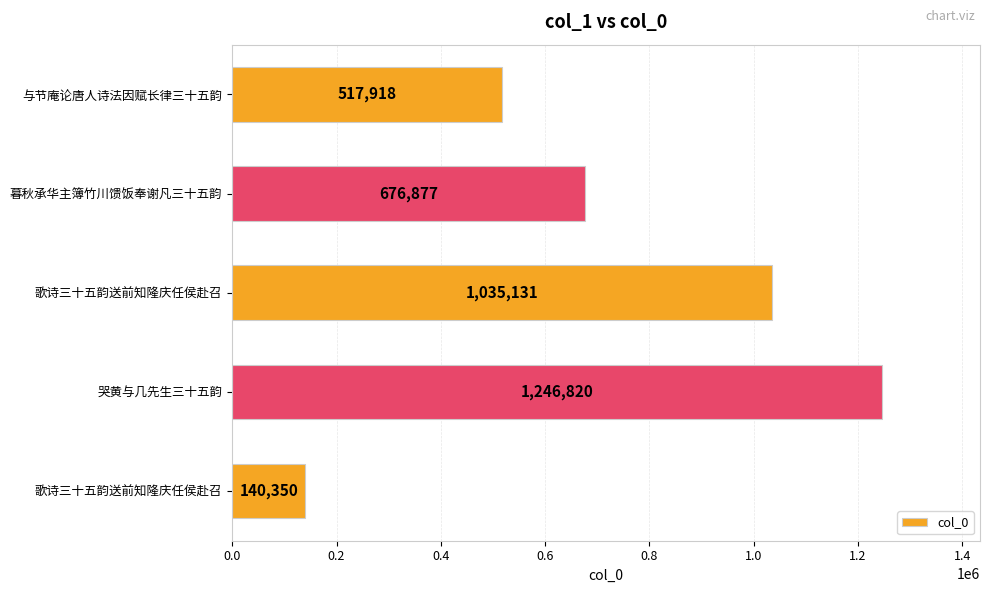

How many bars are there in total?

5